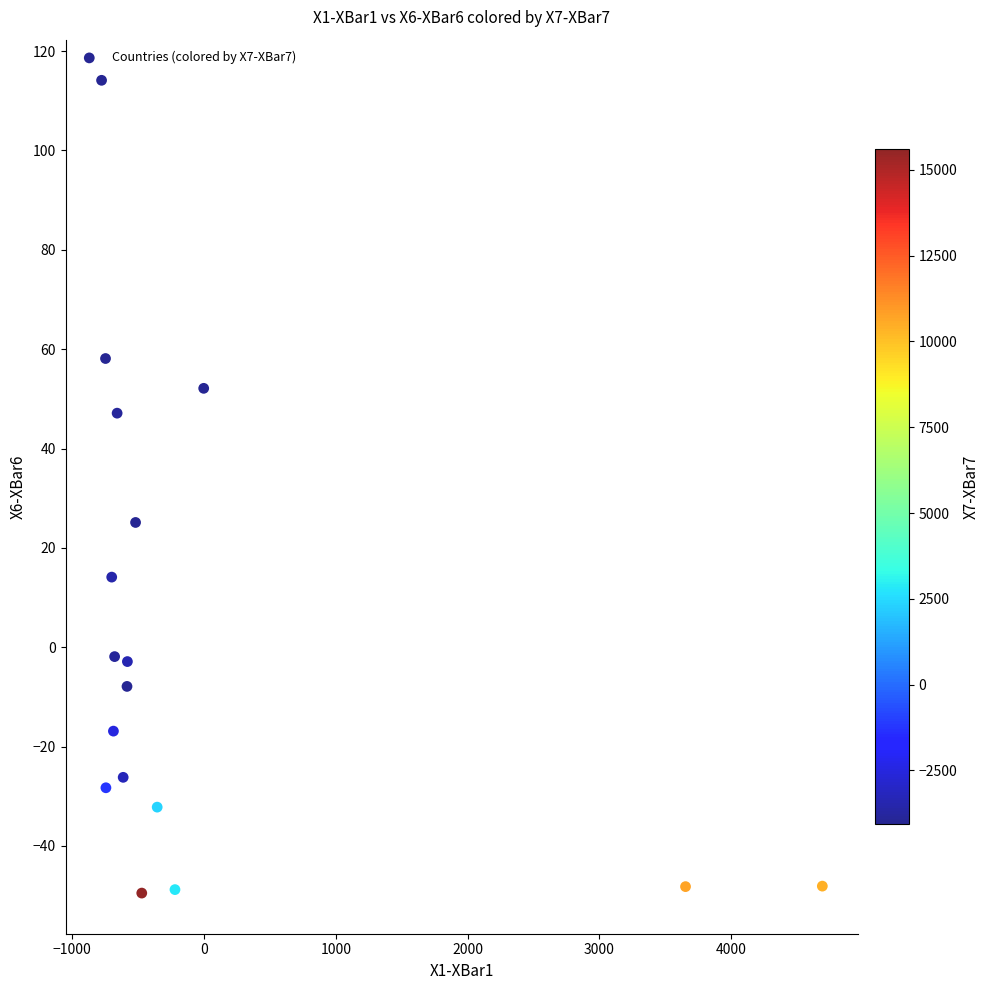

What is the range of Y values (max minus min)?

163.6